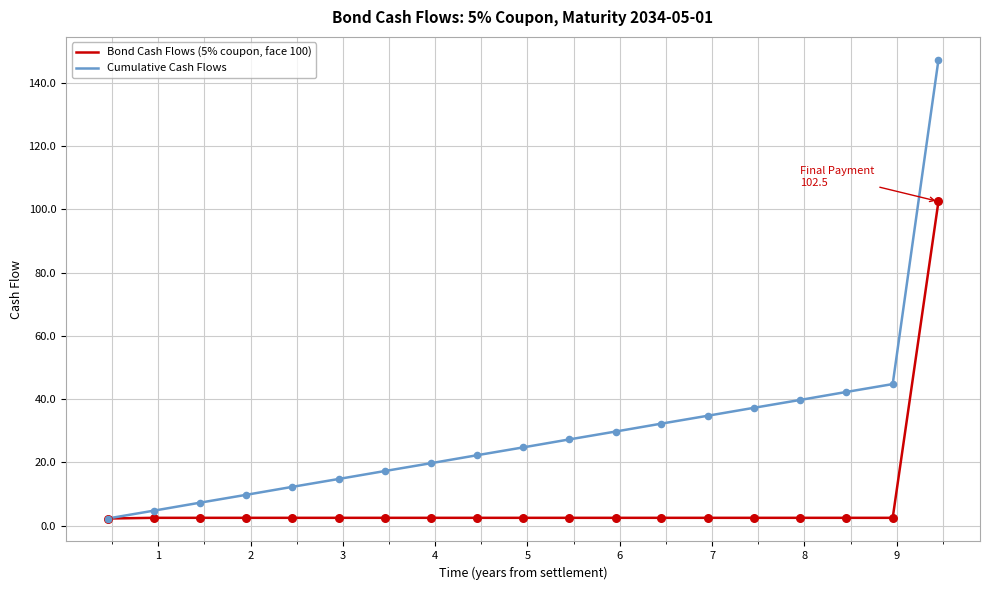

Which series has the largest total across all categories?

Cumulative Cash Flows